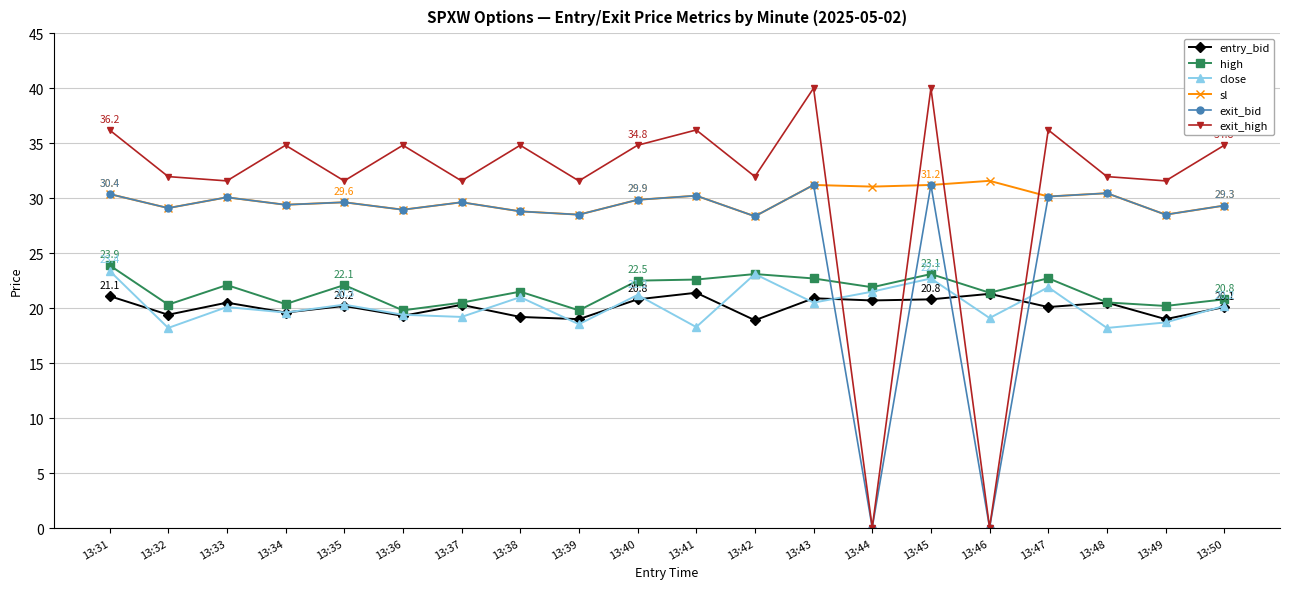

At which category does exit_high reach its first local peak?

13:34